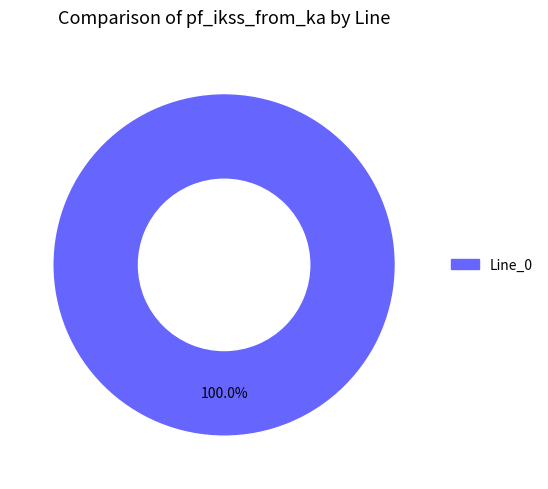

Is there any slice that represents more than half of the pie?

Yes